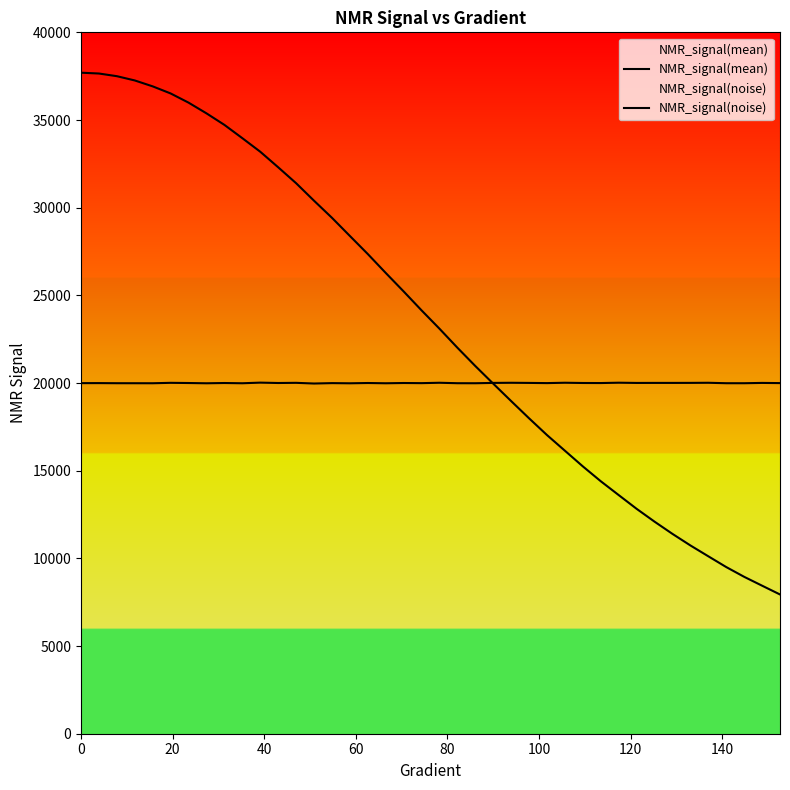

How many data points in NMR_signal(noise) are less than 20000?

19